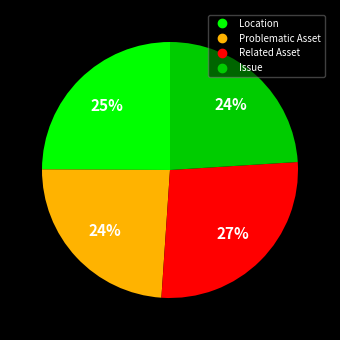

Count the number of slices in the pie.

4